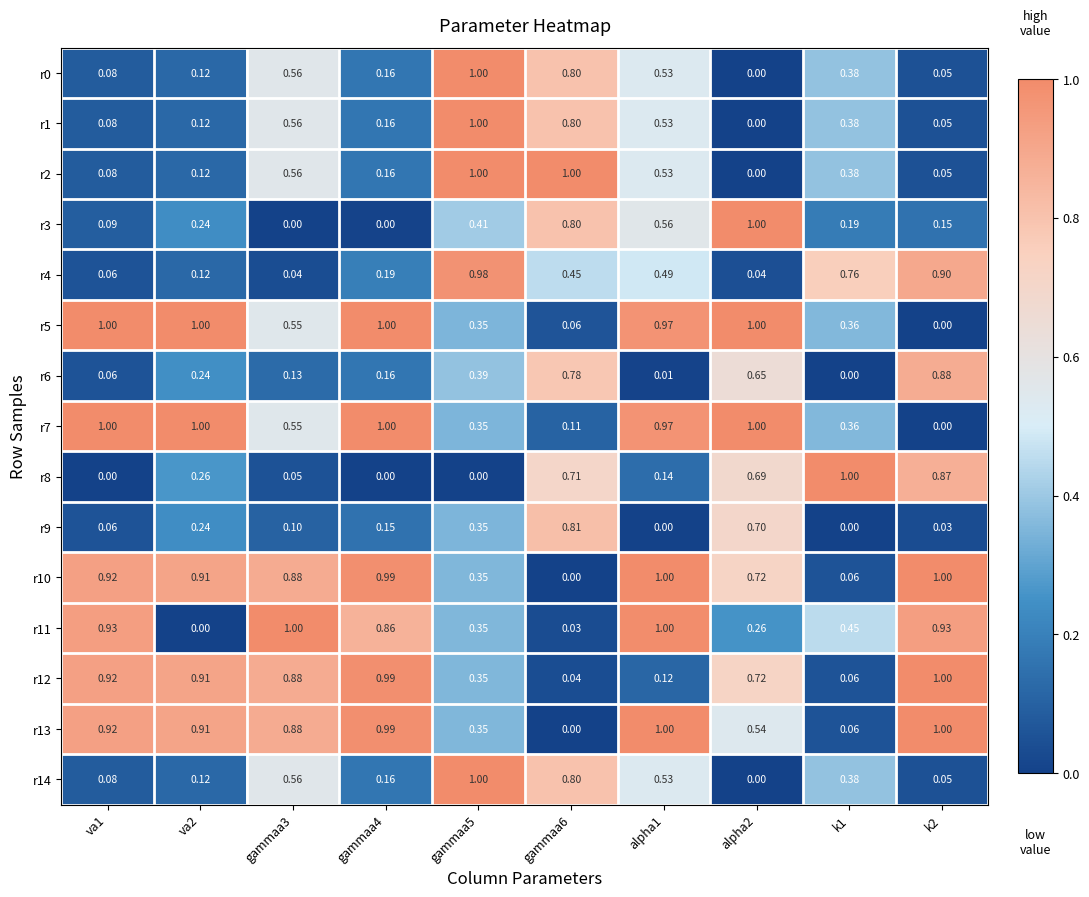

How many values in the r9 series exceed 0?

8